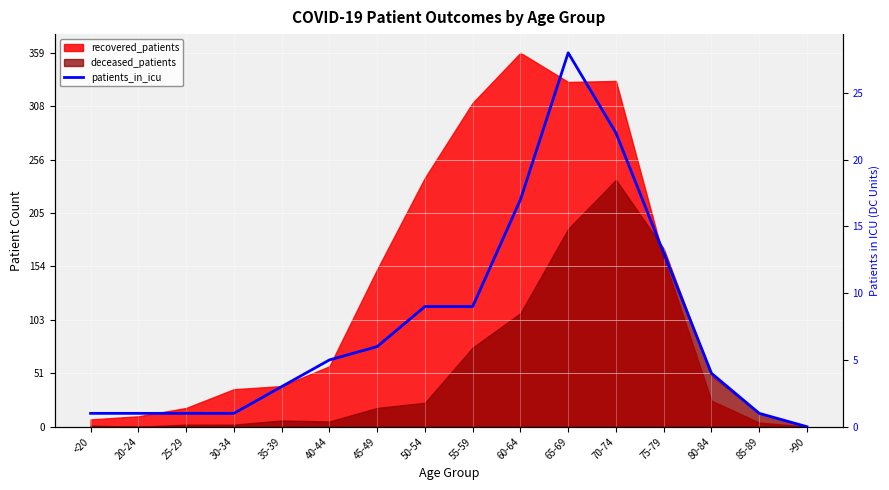

How many interior local peaks (higher than both neighbors) does the data have?

1